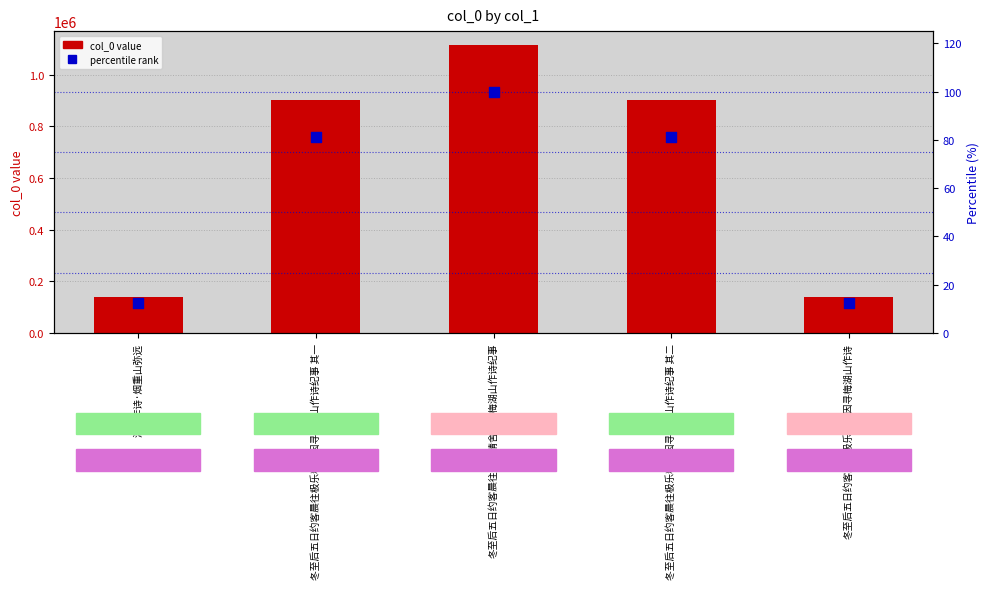

What are all the series names shown in the legend?

col_0, percentile rank